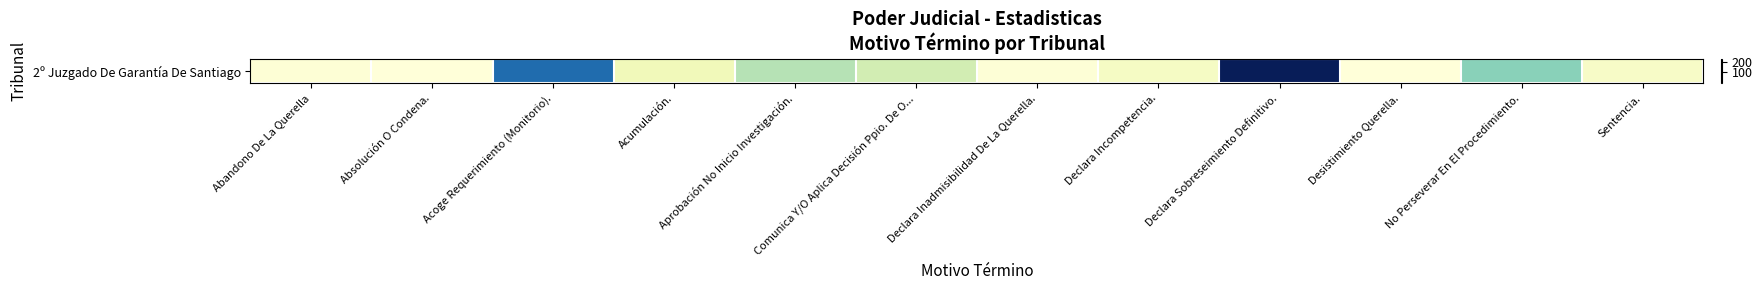

Count the number of values greater than 23.

5